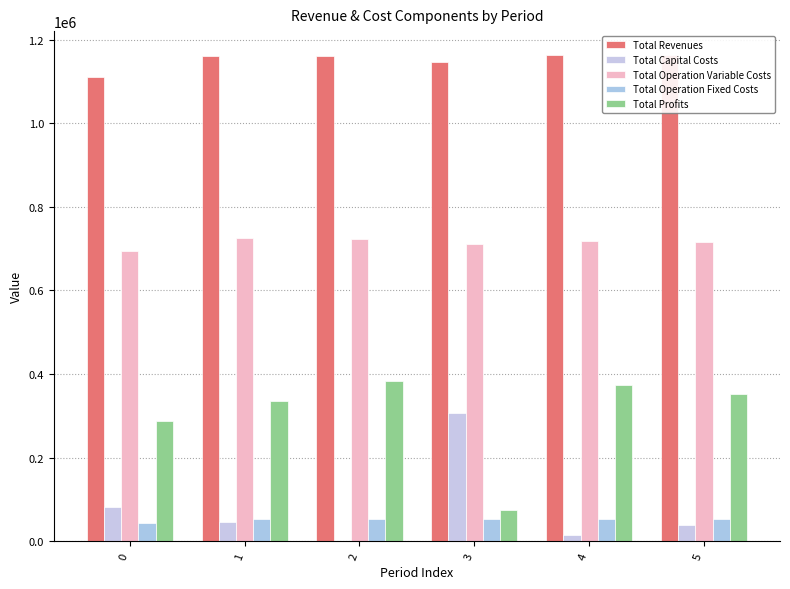

How many groups of bars are there?

6